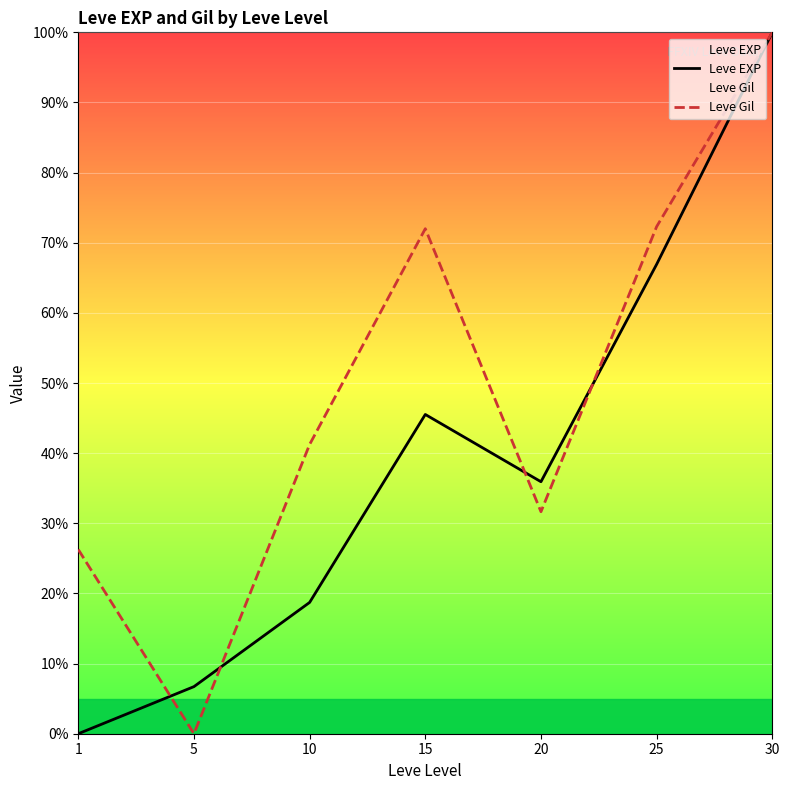

Which series has the widest spread of values?

Leve EXP